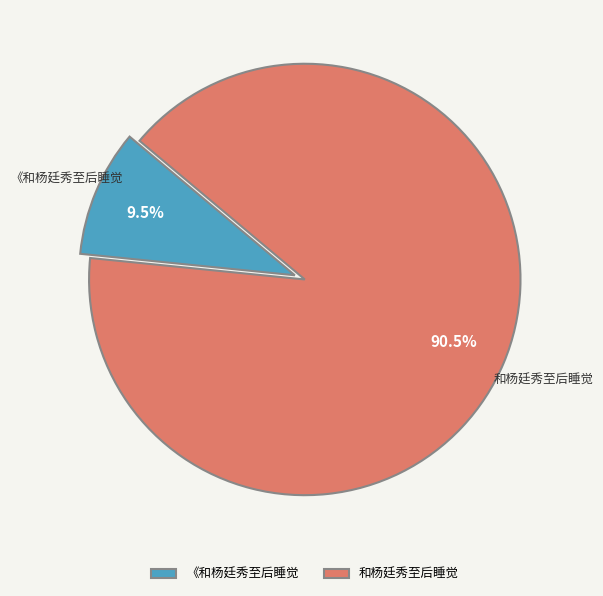

Is 《和杨廷秀至后睡觉 the majority of the pie?

No